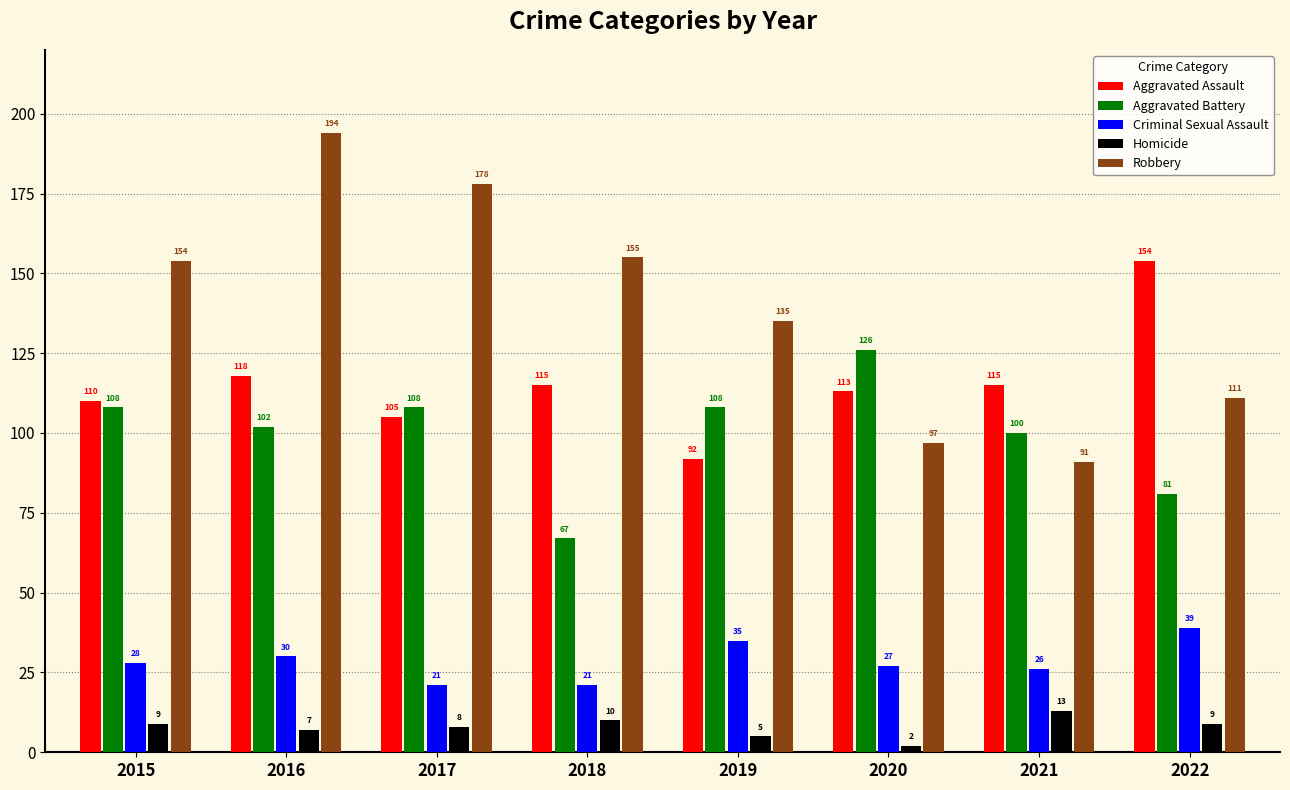

Is it true that Homicide equals 8 at 2017?

True